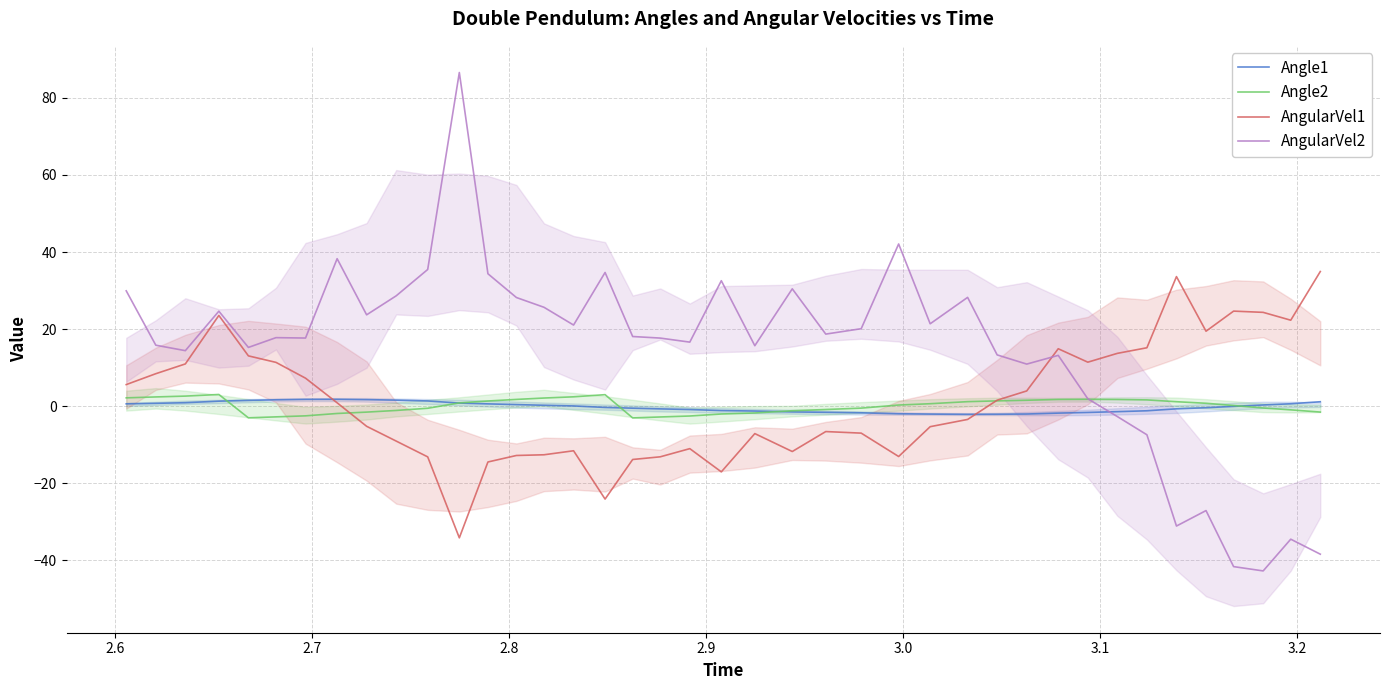

What is the highest value of the AngularVel2 series?

86.6